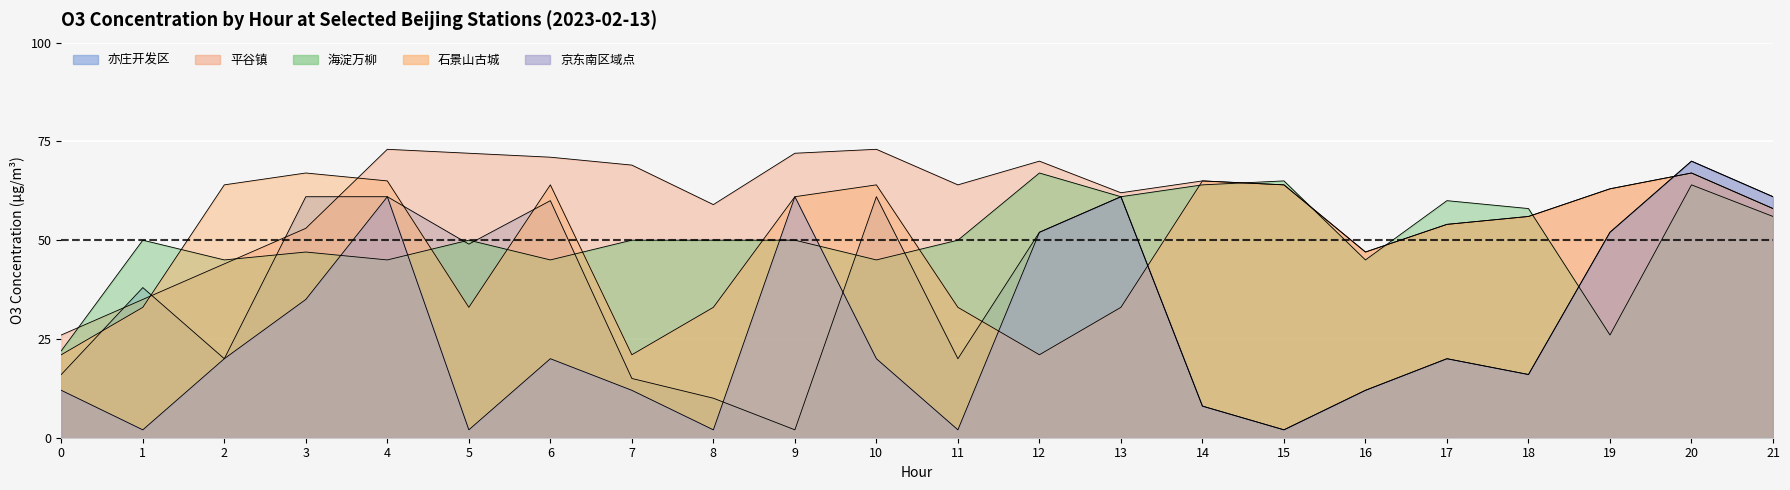

What is the value of the 亦庄开发区 point at the 9th from the left?

10